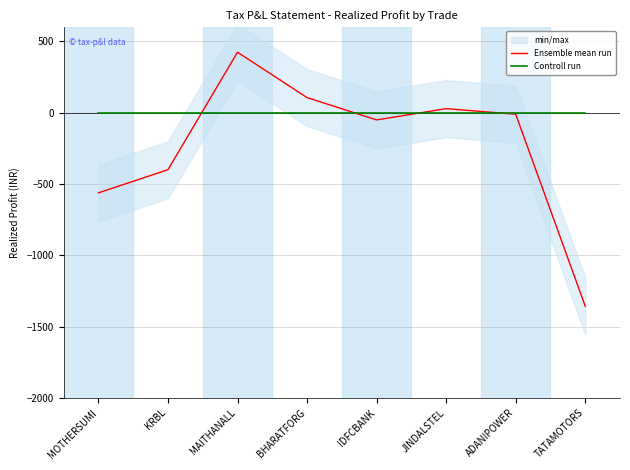

In Ensemble mean run, how many points are higher than both neighbors (excluding endpoints)?

2